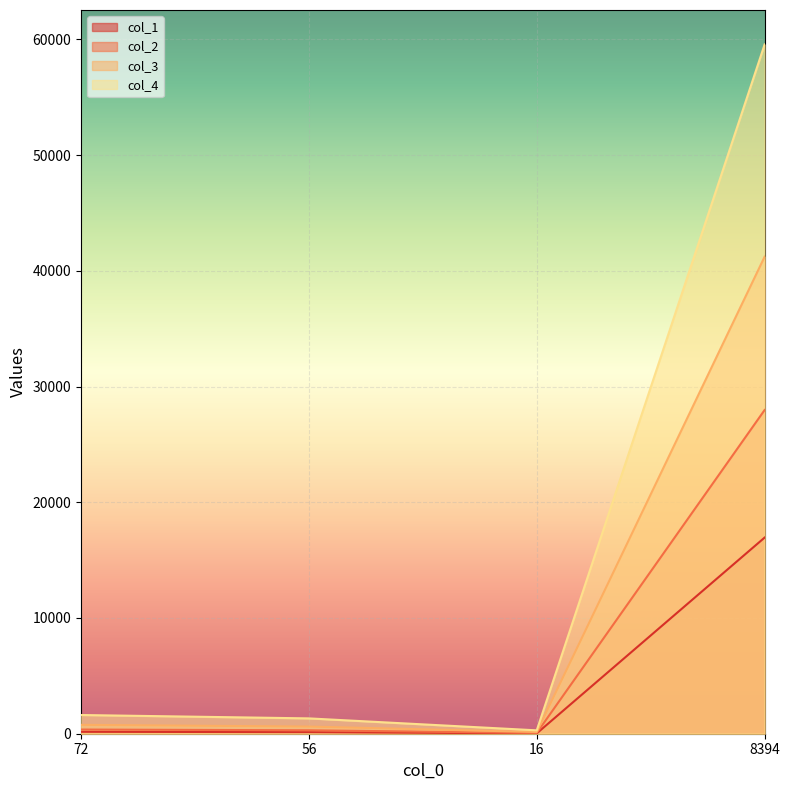

List the series in order of their overall mean, highest first.

col_4, col_3, col_2, col_1